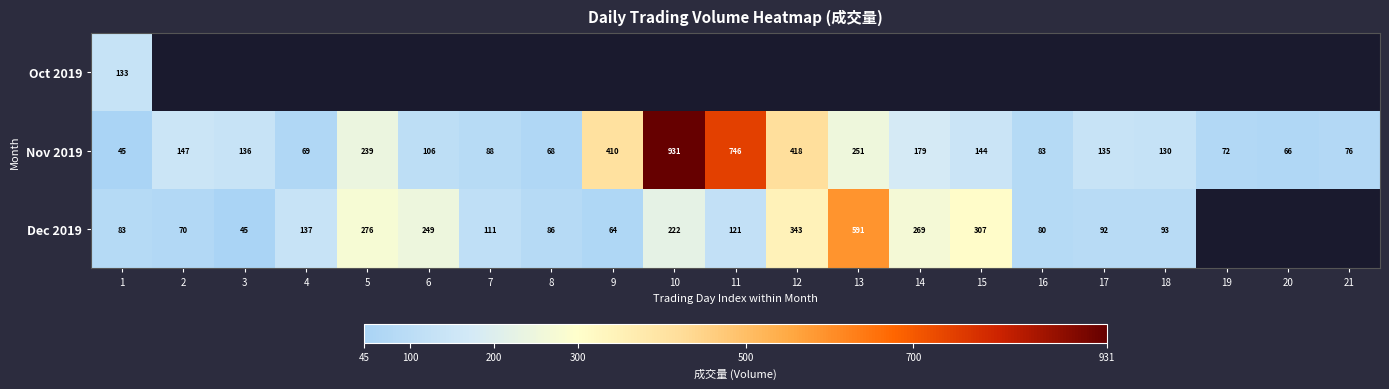

What is the difference between the second highest and minimum values in the Nov 2019 series?

701